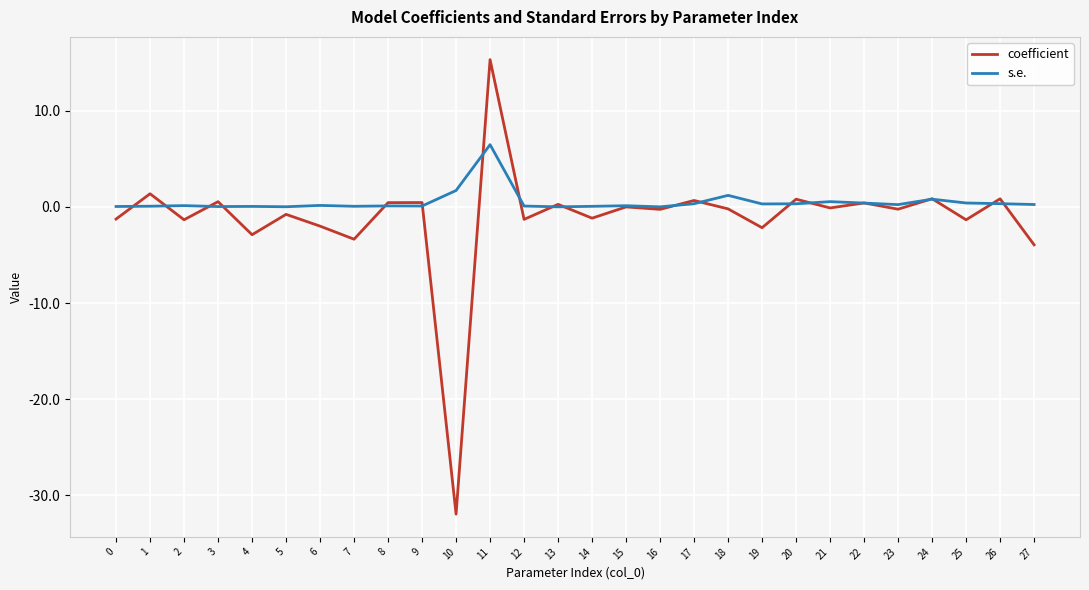

Is the value of s.e. at 22 greater than the value of coefficient at 5?

Yes